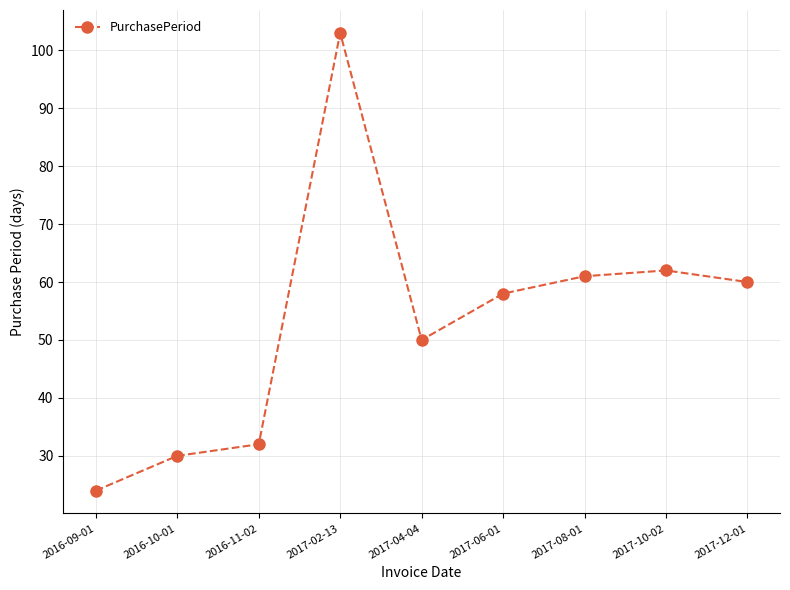

True or false: there are more than 1 points higher than both neighbors.

True